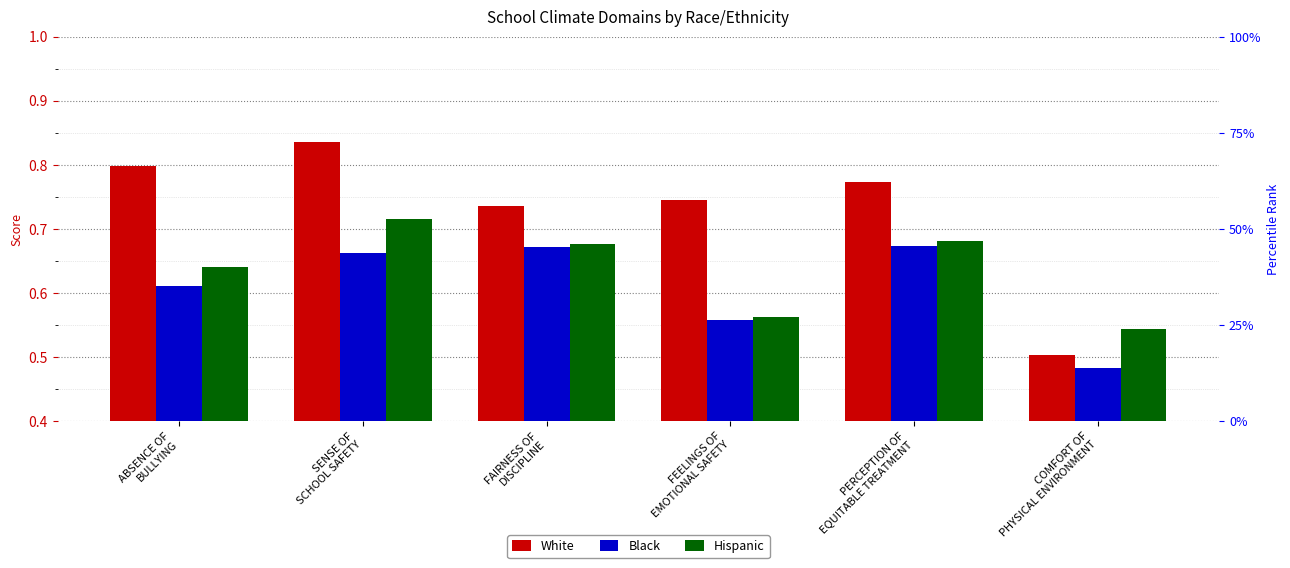

What is the value of the Black bar at the 2nd from the left?

0.7